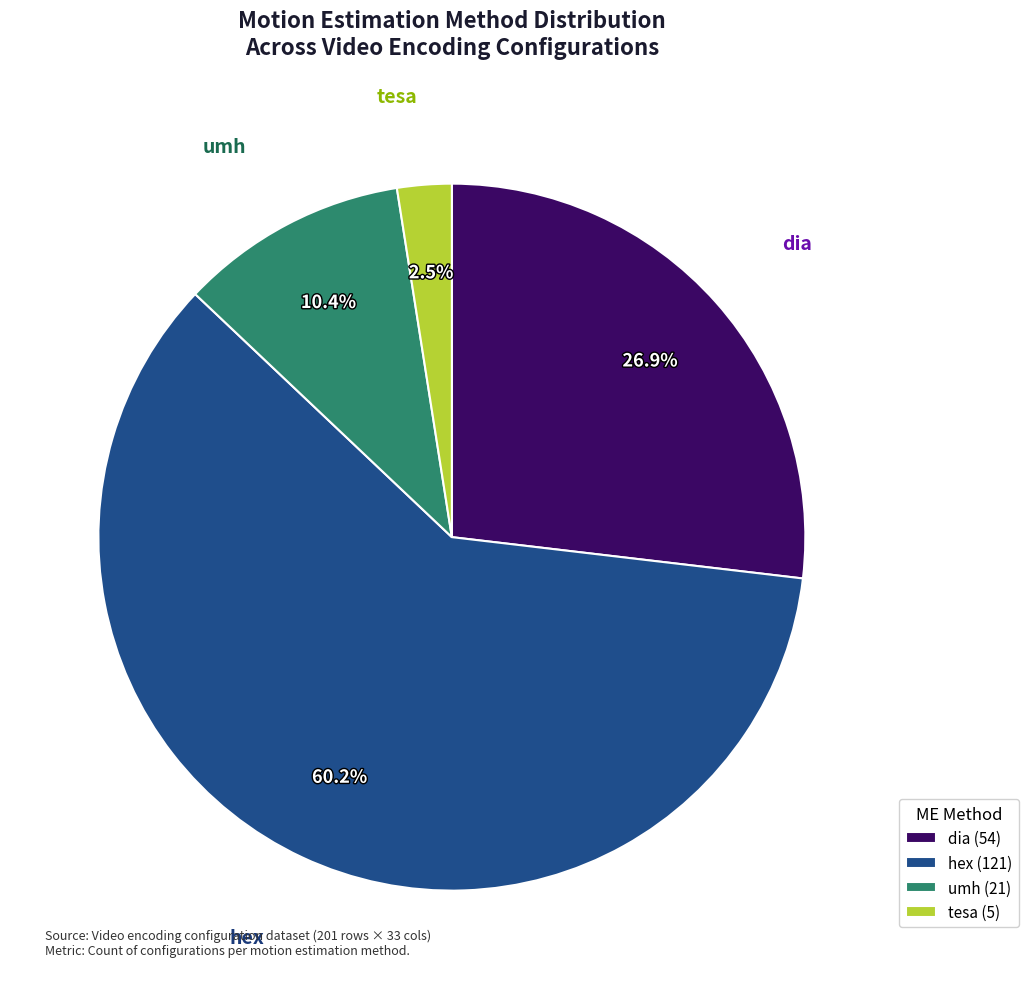

Rank the categories by value from lowest to highest.

tesa (5), umh (21), dia (54), hex (121)